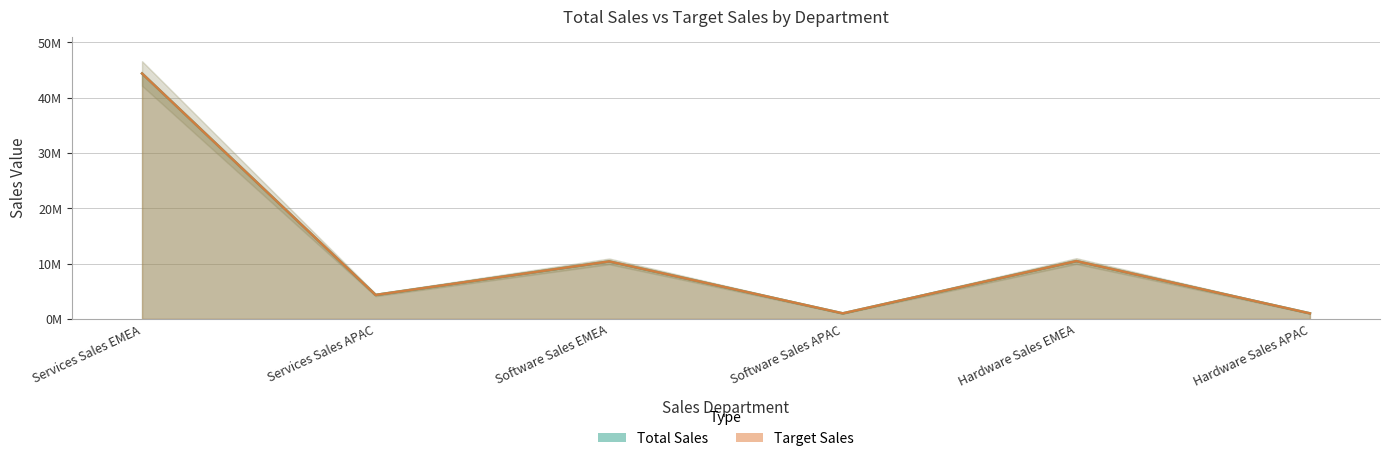

What is the value of the Target Sales point at the 2nd from the left?

4343000